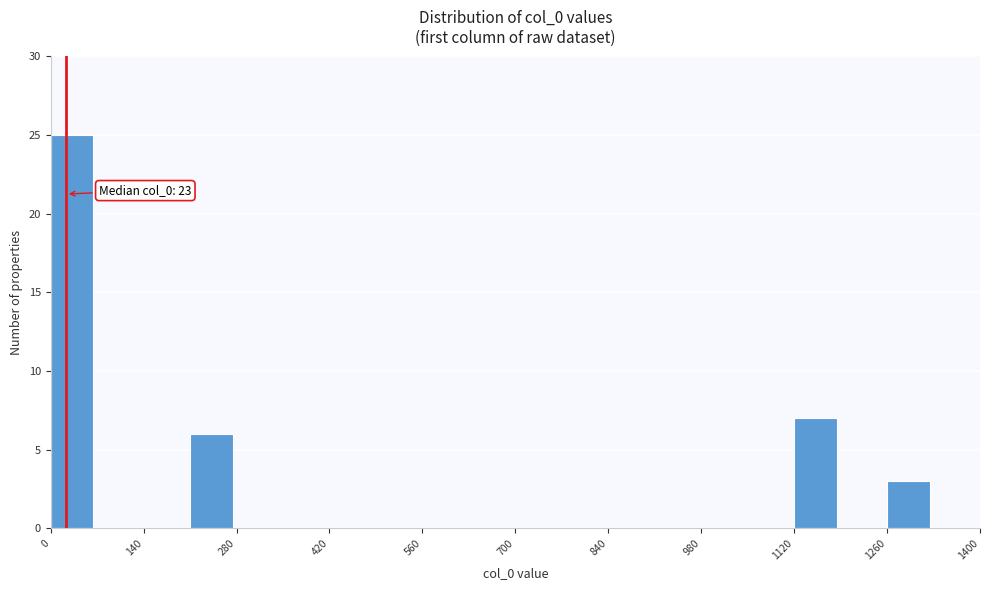

Around what value on the x-axis is the tallest bar? Give the approximate position of its centre, as read against the axis.

40